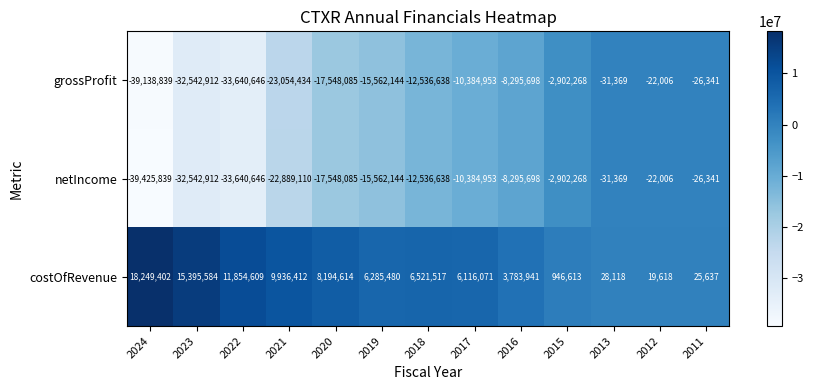

What is the average value of the grossProfit series?

-15052795